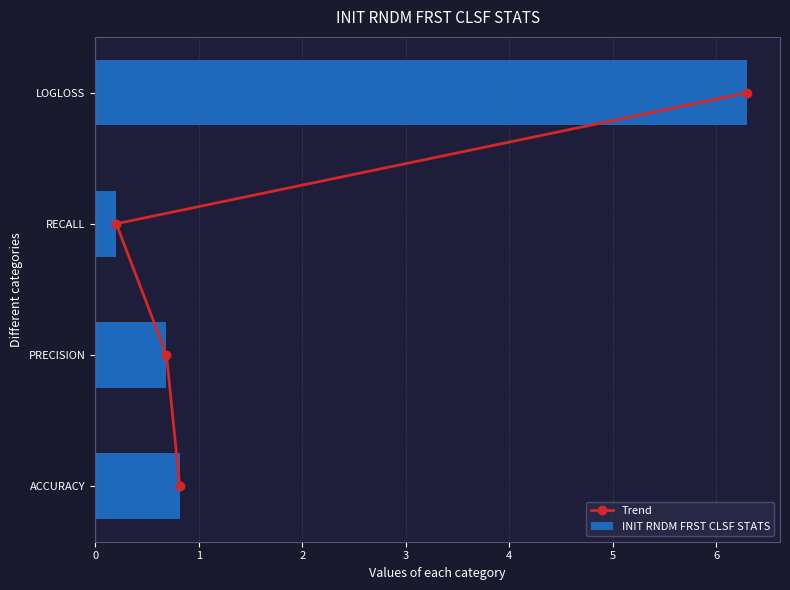

Are the bars horizontal?

Yes